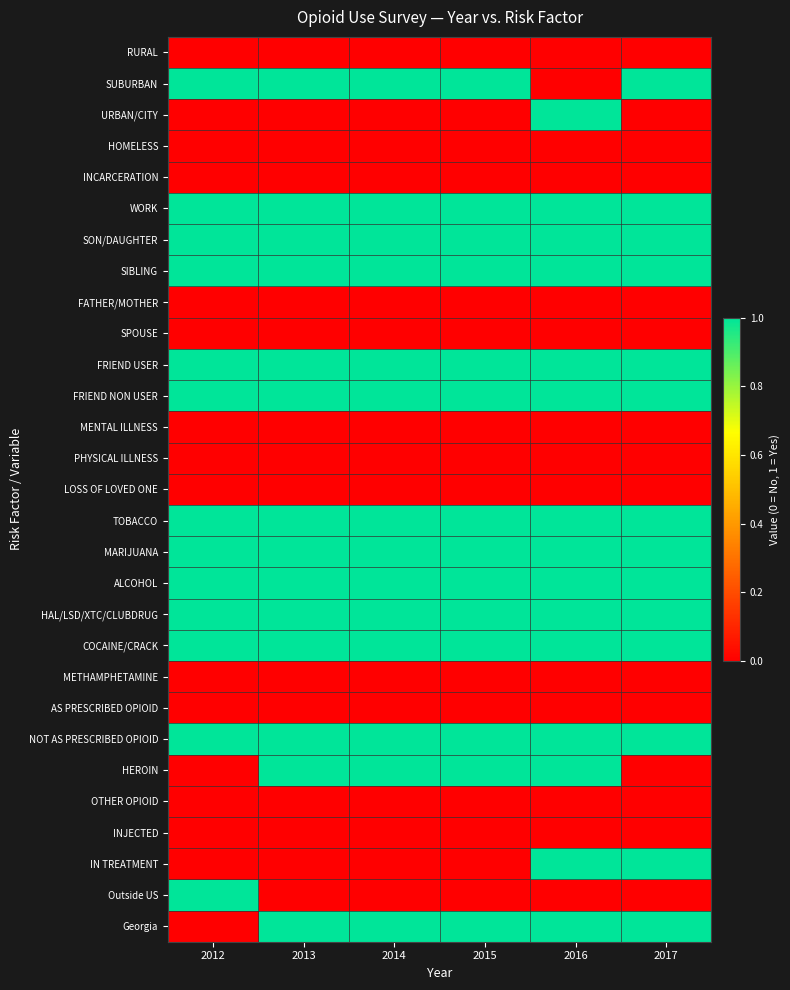

Reading left to right, transcribe all the data shown in this chart.

RURAL: 2012=0	2013=0	2014=0	2015=0	2016=0	2017=0
SUBURBAN: 2012=1	2013=1	2014=1	2015=1	2016=0	2017=1
URBAN/CITY: 2012=0	2013=0	2014=0	2015=0	2016=1	2017=0
HOMELESS: 2012=0	2013=0	2014=0	2015=0	2016=0	2017=0
INCARCERATION: 2012=0	2013=0	2014=0	2015=0	2016=0	2017=0
WORK: 2012=1	2013=1	2014=1	2015=1	2016=1	2017=1
SON/DAUGHTER: 2012=1	2013=1	2014=1	2015=1	2016=1	2017=1
SIBLING: 2012=1	2013=1	2014=1	2015=1	2016=1	2017=1
FATHER/MOTHER: 2012=0	2013=0	2014=0	2015=0	2016=0	2017=0
SPOUSE: 2012=0	2013=0	2014=0	2015=0	2016=0	2017=0
FRIEND USER: 2012=1	2013=1	2014=1	2015=1	2016=1	2017=1
FRIEND NON USER: 2012=1	2013=1	2014=1	2015=1	2016=1	2017=1
MENTAL ILLNESS: 2012=0	2013=0	2014=0	2015=0	2016=0	2017=0
PHYSICAL ILLNESS: 2012=0	2013=0	2014=0	2015=0	2016=0	2017=0
LOSS OF LOVED ONE: 2012=0	2013=0	2014=0	2015=0	2016=0	2017=0
TOBACCO: 2012=1	2013=1	2014=1	2015=1	2016=1	2017=1
MARIJUANA: 2012=1	2013=1	2014=1	2015=1	2016=1	2017=1
ALCOHOL: 2012=1	2013=1	2014=1	2015=1	2016=1	2017=1
HAL/LSD/XTC/CLUBDRUG: 2012=1	2013=1	2014=1	2015=1	2016=1	2017=1
COCAINE/CRACK: 2012=1	2013=1	2014=1	2015=1	2016=1	2017=1
METHAMPHETAMINE: 2012=0	2013=0	2014=0	2015=0	2016=0	2017=0
AS PRESCRIBED OPIOID: 2012=0	2013=0	2014=0	2015=0	2016=0	2017=0
NOT AS PRESCRIBED OPIOID: 2012=1	2013=1	2014=1	2015=1	2016=1	2017=1
HEROIN: 2012=0	2013=1	2014=1	2015=1	2016=1	2017=0
OTHER OPIOID: 2012=0	2013=0	2014=0	2015=0	2016=0	2017=0
INJECTED: 2012=0	2013=0	2014=0	2015=0	2016=0	2017=0
IN TREATMENT: 2012=0	2013=0	2014=0	2015=0	2016=1	2017=1
Outside US: 2012=1	2013=0	2014=0	2015=0	2016=0	2017=0
Georgia: 2012=0	2013=1	2014=1	2015=1	2016=1	2017=1